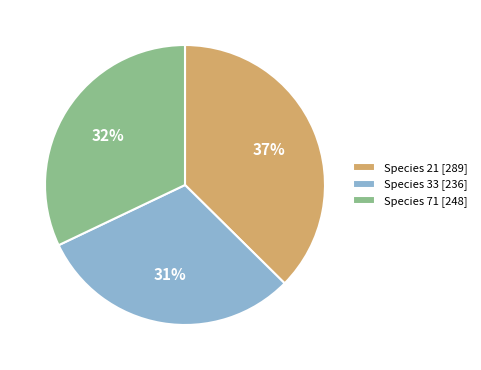

What is the smallest slice in the pie chart?

Species 33 [236]